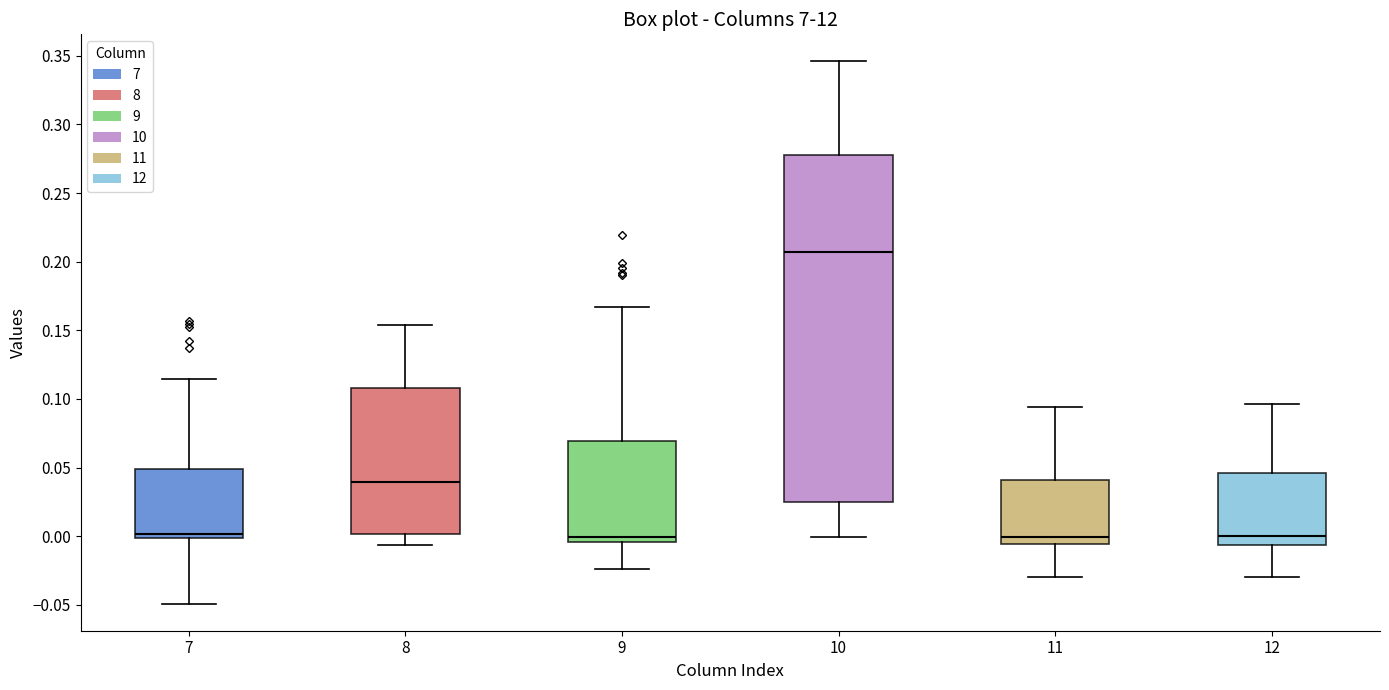

Where is the lower edge of the box at x = 12 on the y-axis? The values are not printed on the chart, so give them approximately, as read against the axis.

-0.005